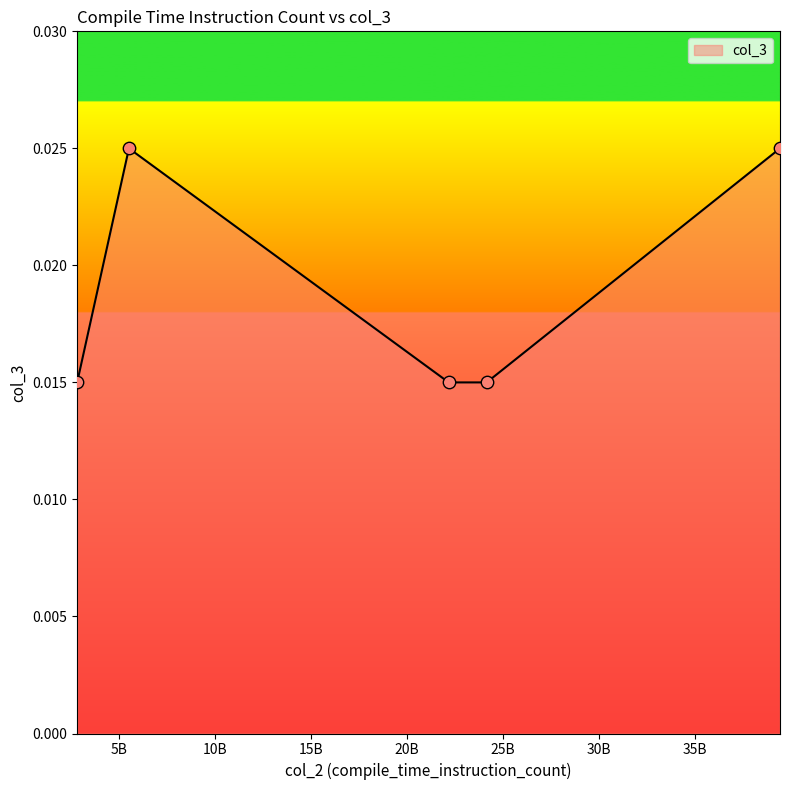

How many values are between 0 and 1?

5